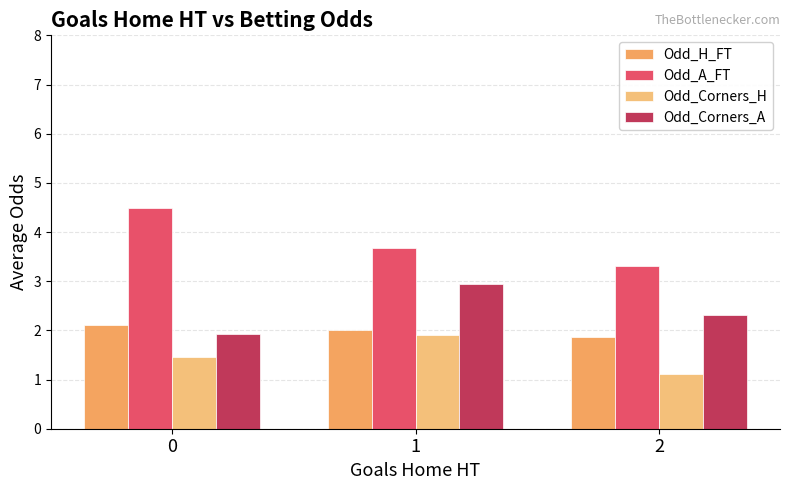

Reading right to left, what are all the values shown in this chart?

Odd_H_FT: 2=1.9	1=2.0	0=2.1
Odd_A_FT: 2=3.3	1=3.7	0=4.5
Odd_Corners_H: 2=1.1	1=1.9	0=1.4
Odd_Corners_A: 2=2.3	1=2.9	0=1.9